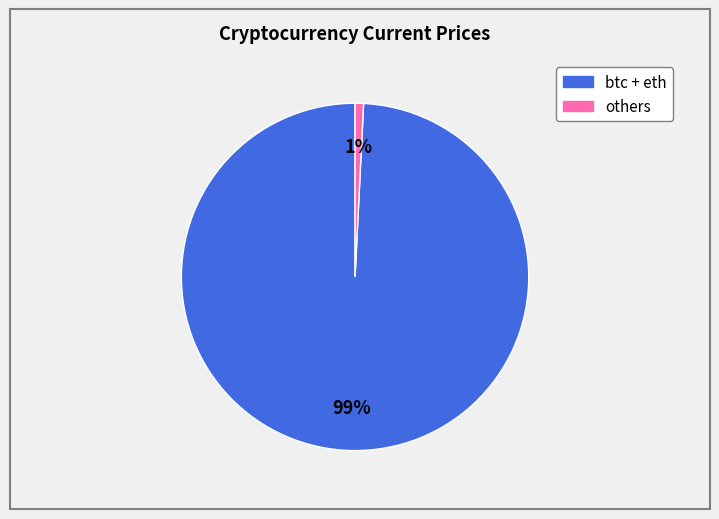

Does any single category account for the majority?

Yes